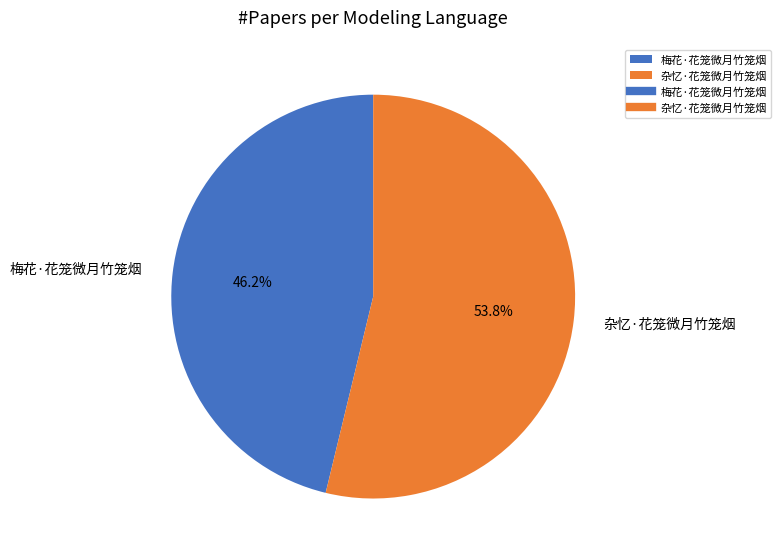

The 杂忆·花笼微月竹笼烟 slice represents 42% of the pie. True or false?

False